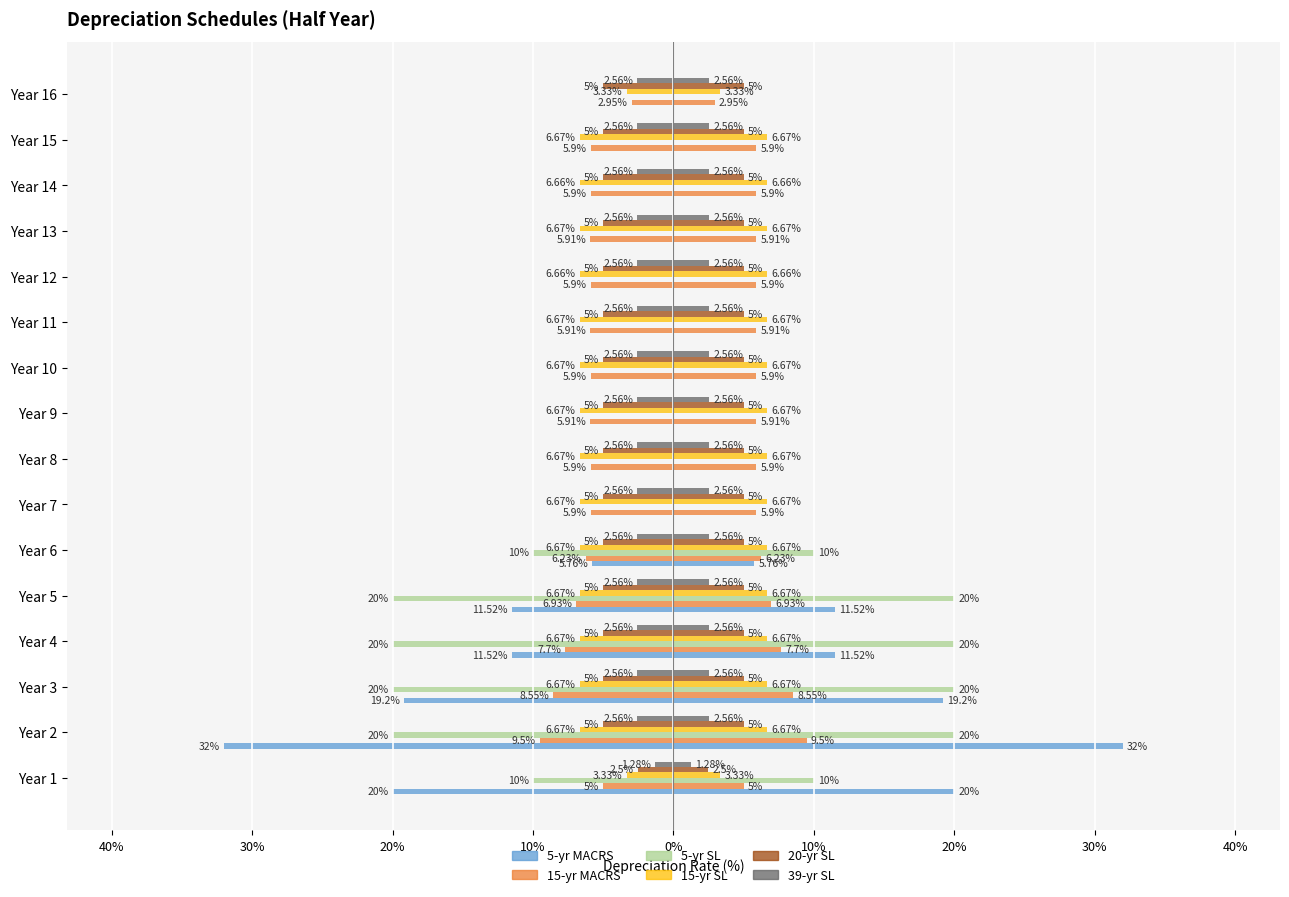

Between Year 2 and Year 8, which is larger?

Year 8